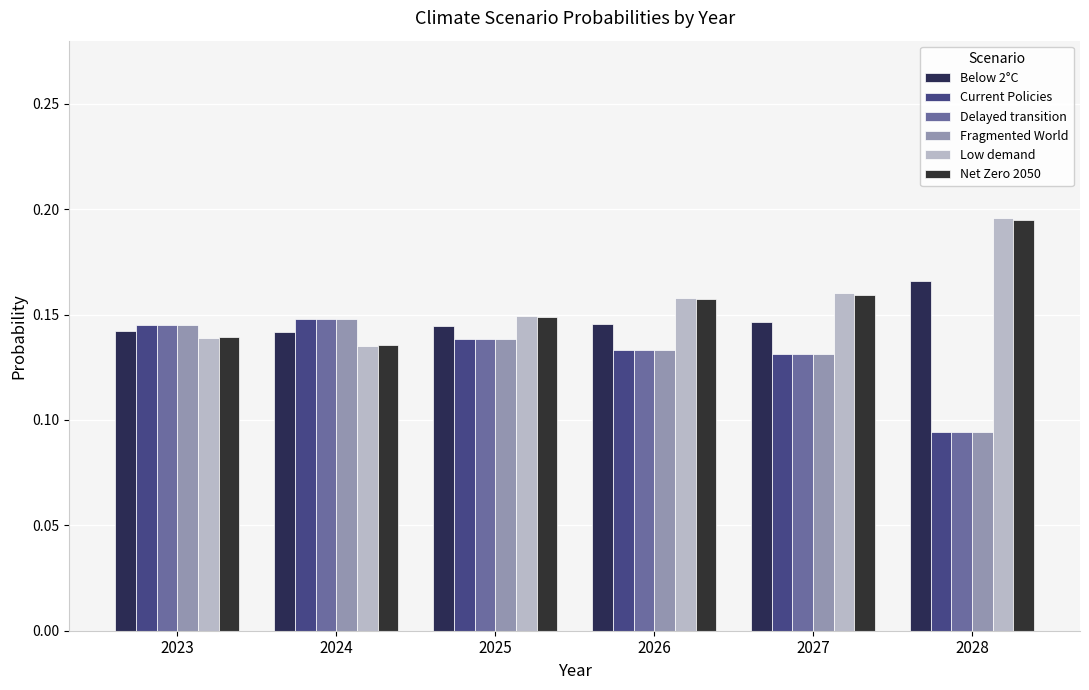

How many bars are there in each group?

6